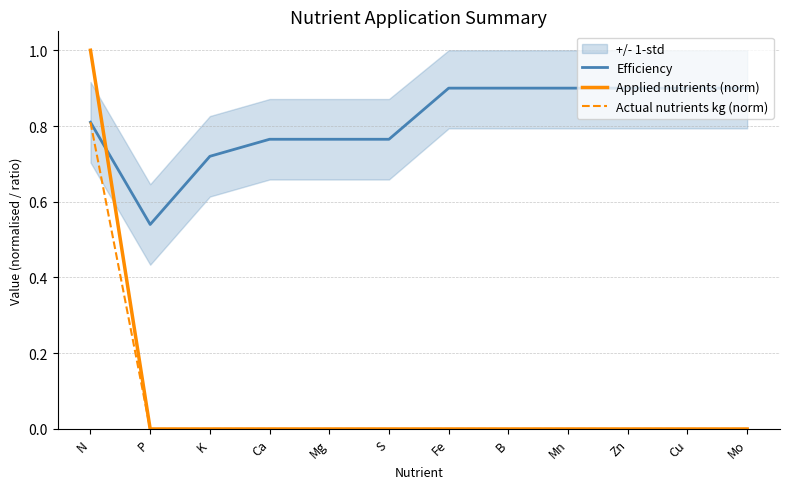

At N, list the series in order from smallest to largest.

Efficiency, Actual nutrients kg (norm), Applied nutrients (norm)